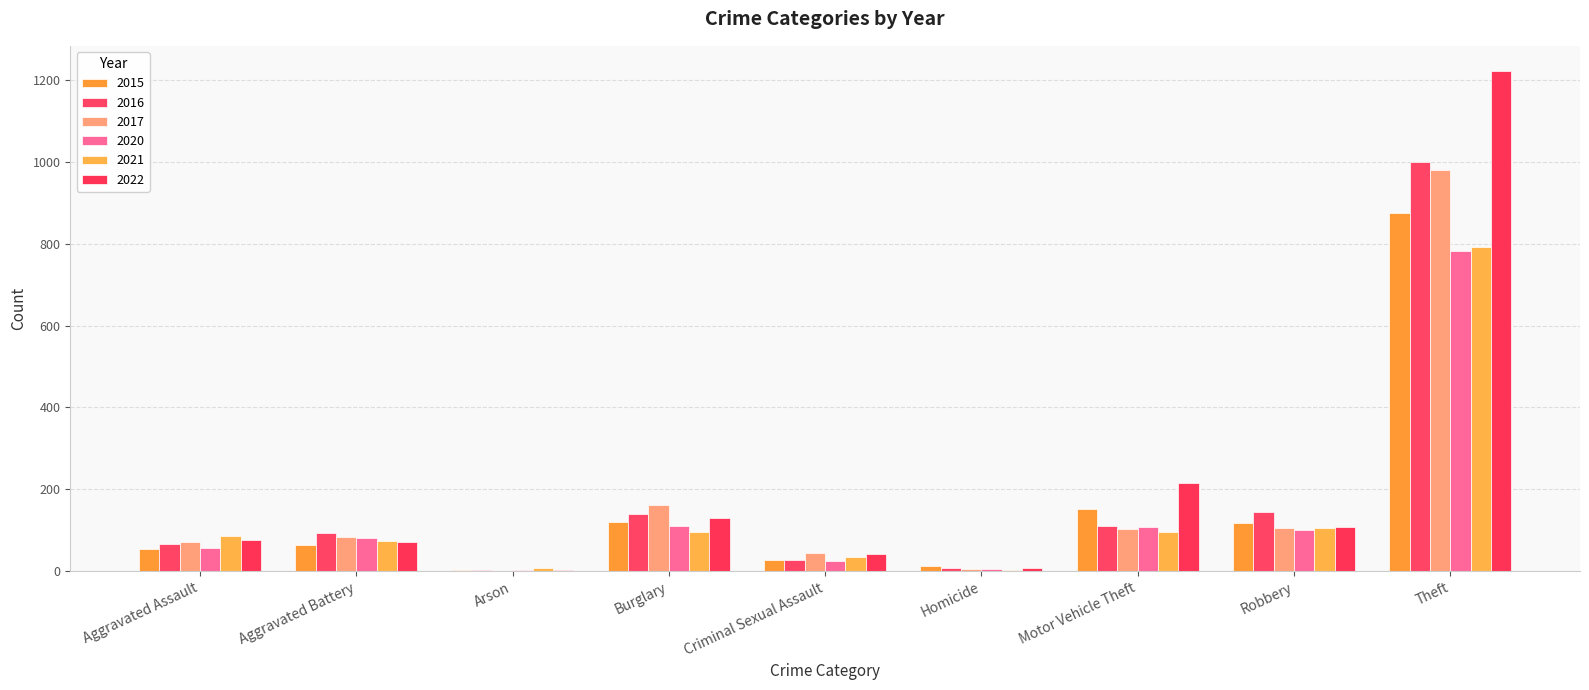

How many groups of bars are there?

9